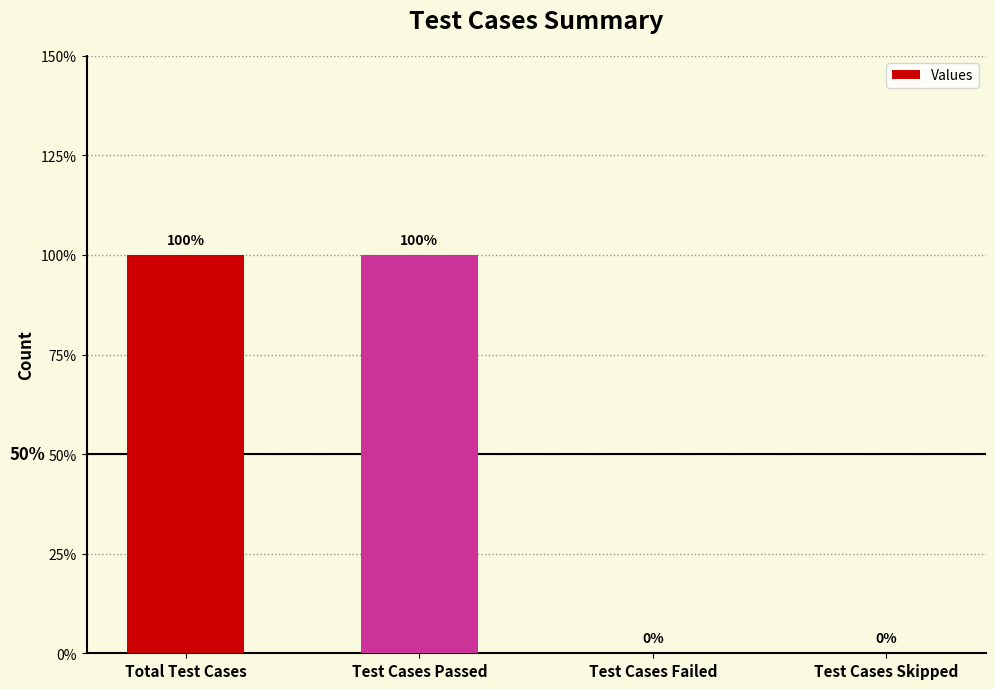

What is the label of the 1st bar from the left?

Total Test Cases